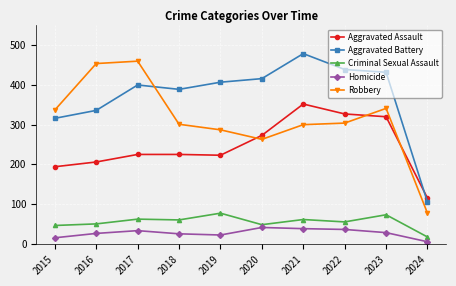

Count the number of categories in the chart.

10